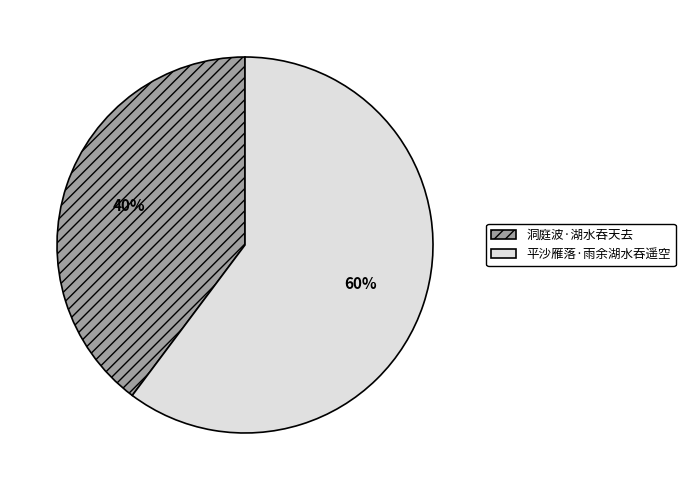

How many slices are in this pie chart?

2